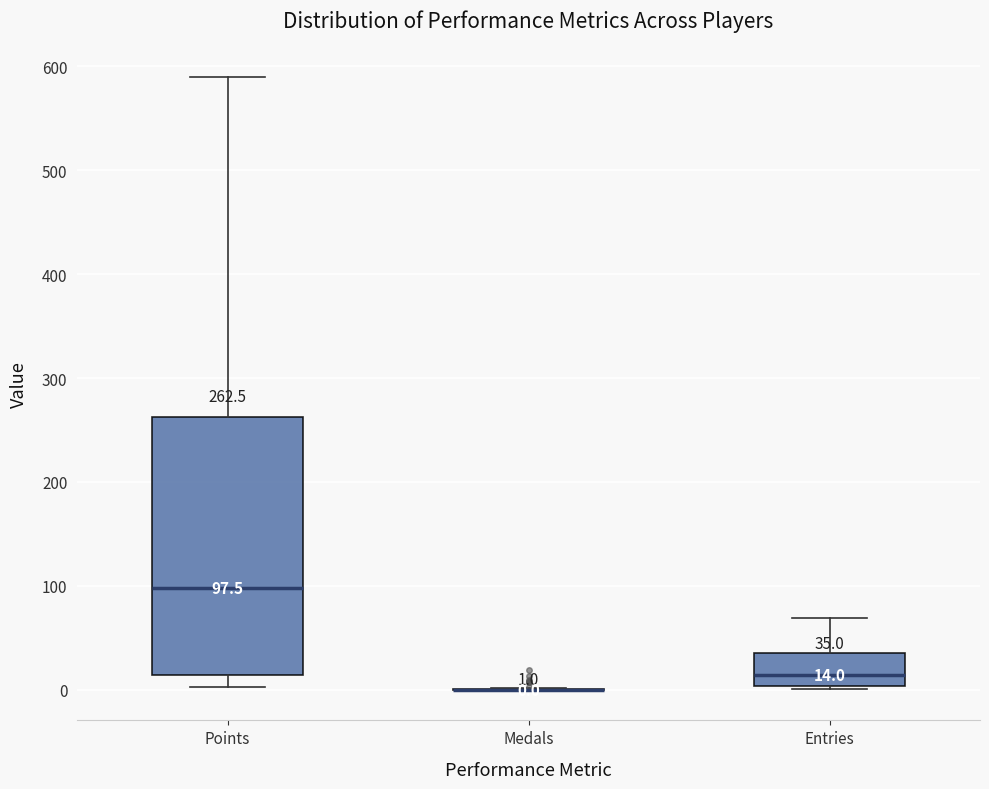

Comparing the boxes themselves (not the whiskers), which one is the tallest?

Points